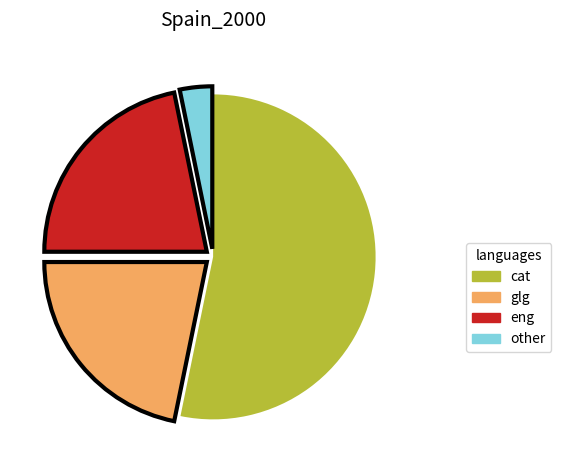

Is there a majority slice in this chart?

Yes